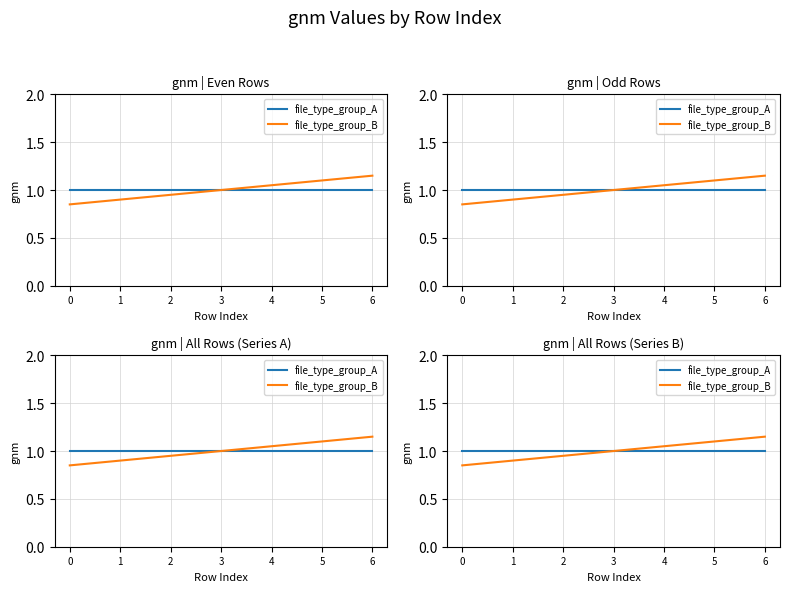

Reading left to right, extract all data points from this chart.

file_type_group_A: 1.0	1.0	1.0	1.0	1.0	1.0	1.0
file_type_group_B: 0.8	0.9	0.9	1.0	1.1	1.1	1.1